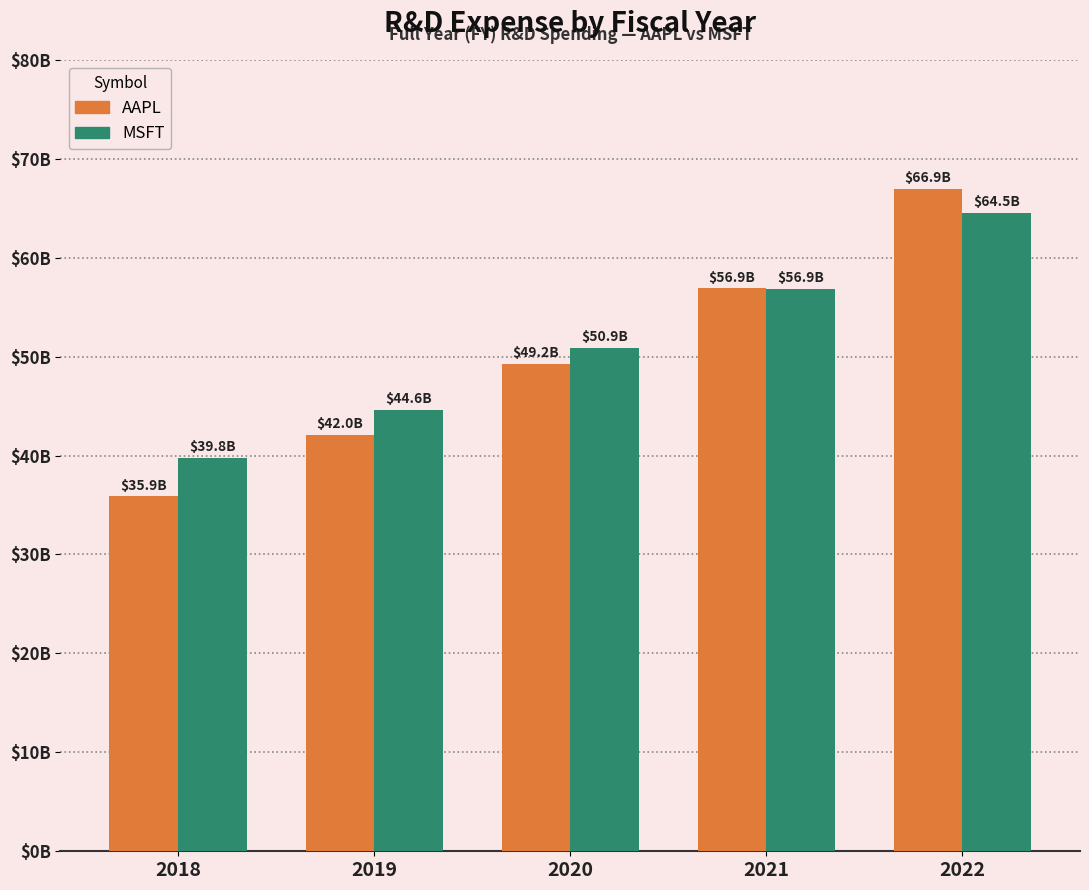

Rank the series by their average value, from highest to lowest.

MSFT, AAPL